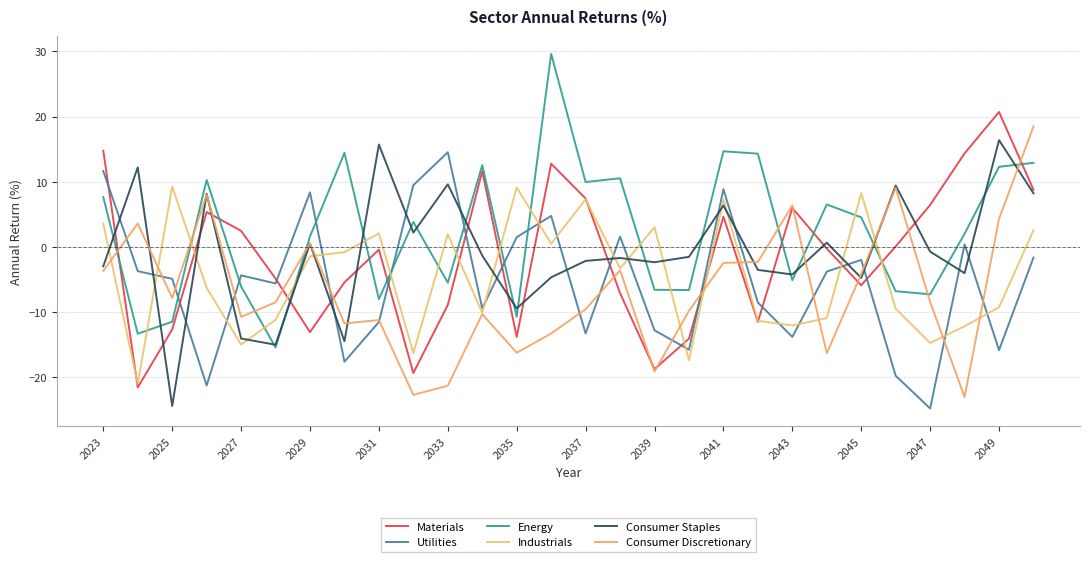

Is this an area chart (filled region under the line)?

No